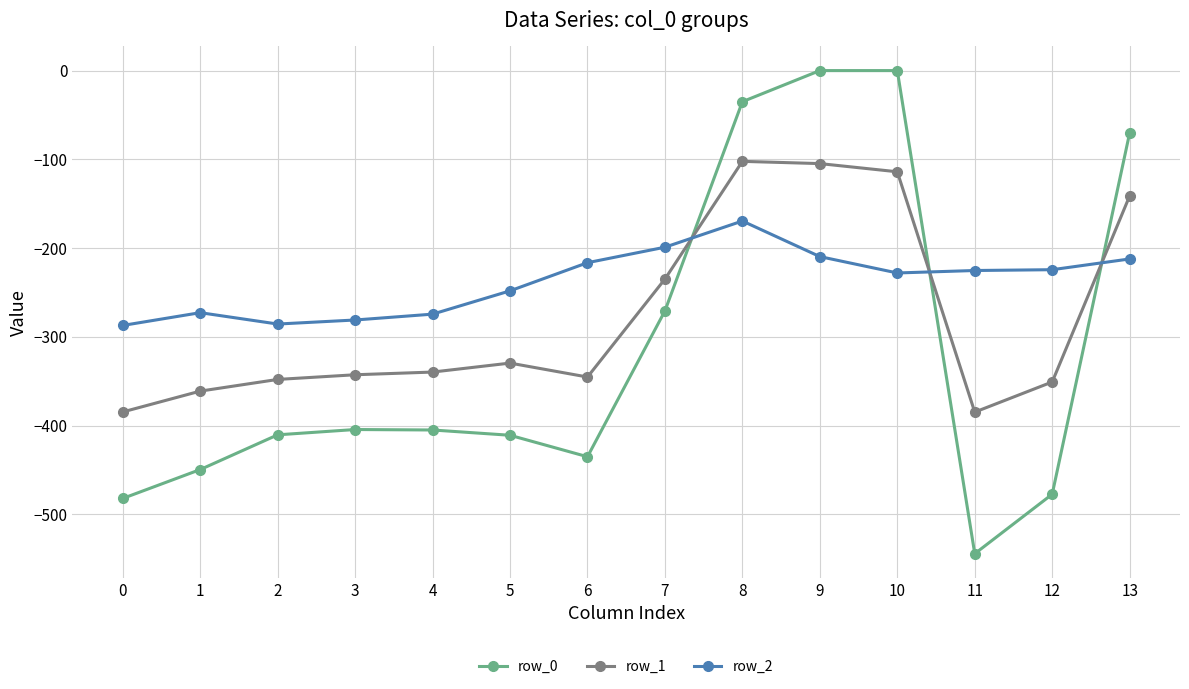

True or false: row_2 has more than 1 interior local peaks.

True